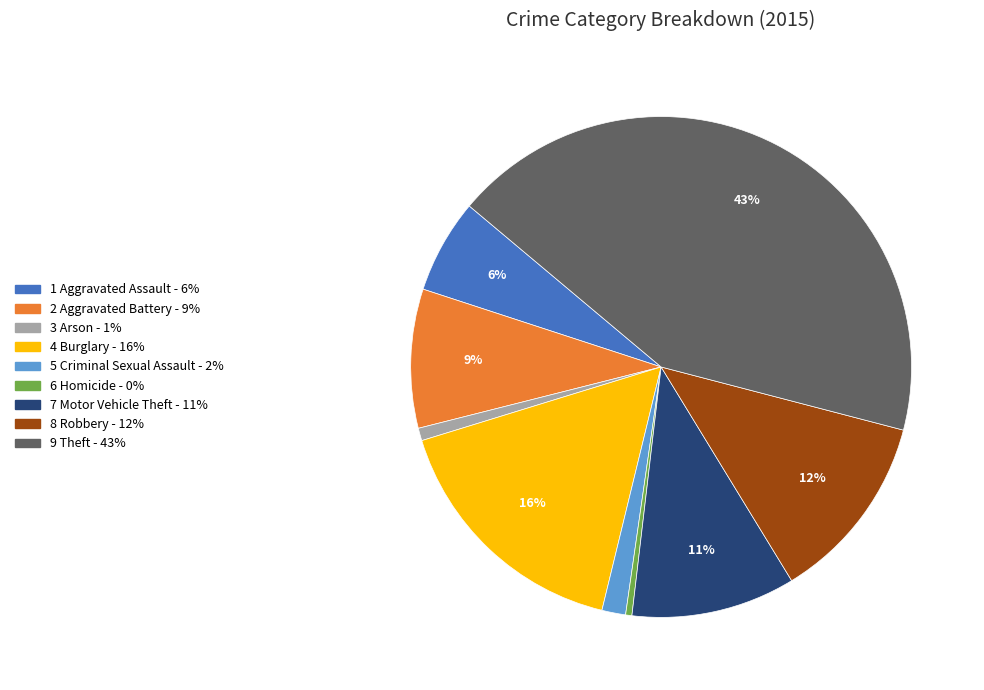

Does any single category account for the majority?

No